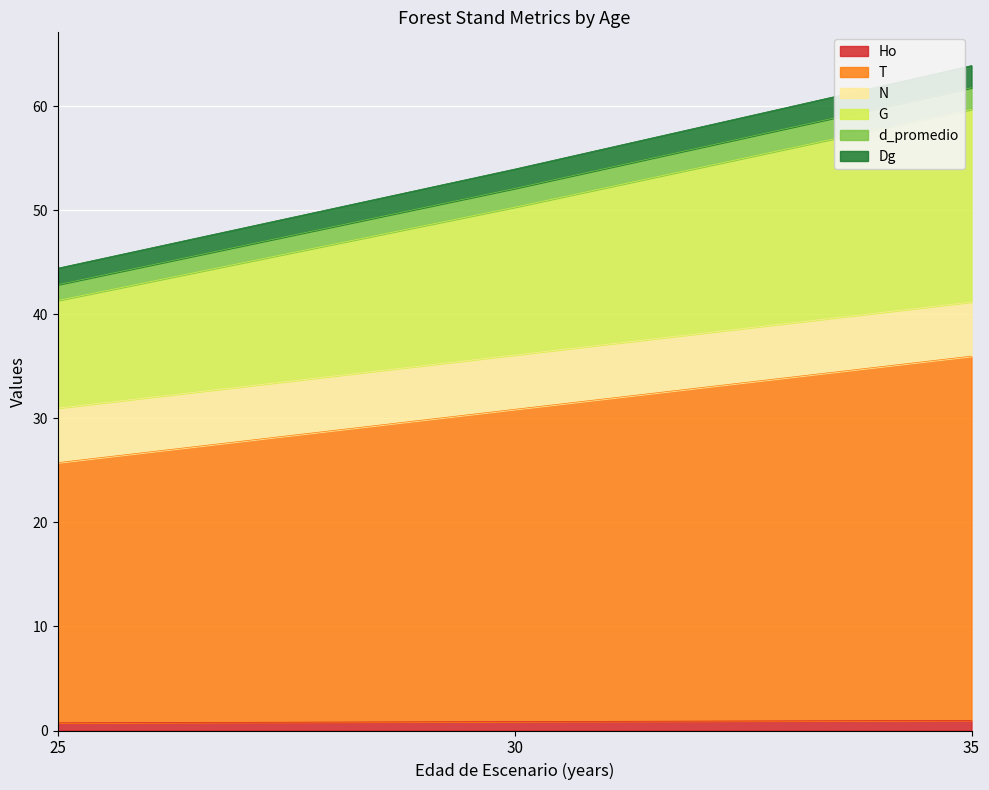

At which category is the sum across all series the highest?

35